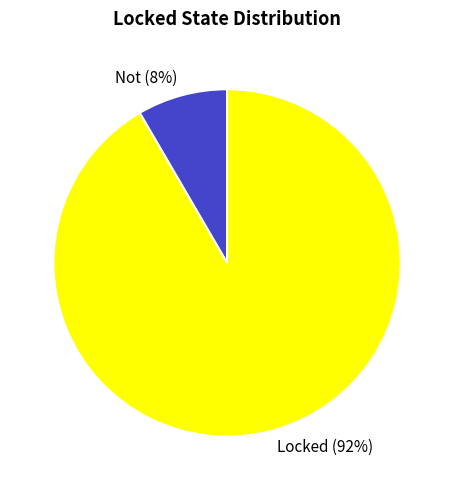

How many segments does this pie chart have?

2